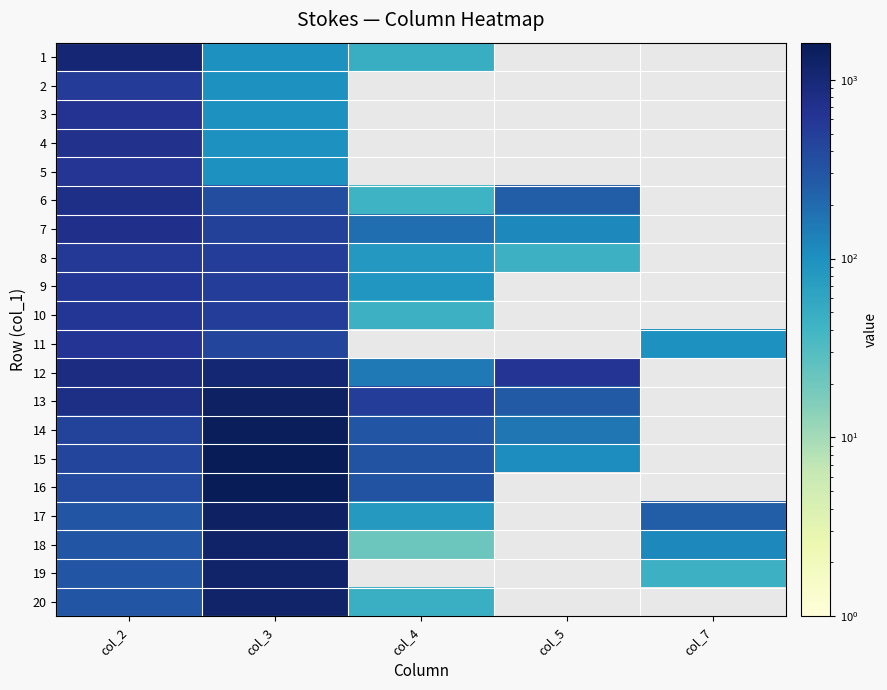

Rank the series by their maximum value, from highest to lowest.

15, 16, 14, 17, 13, 18, 19, 20, 12, 1, 6, 7, 4, 3, 11, 5, 9, 10, 8, 2